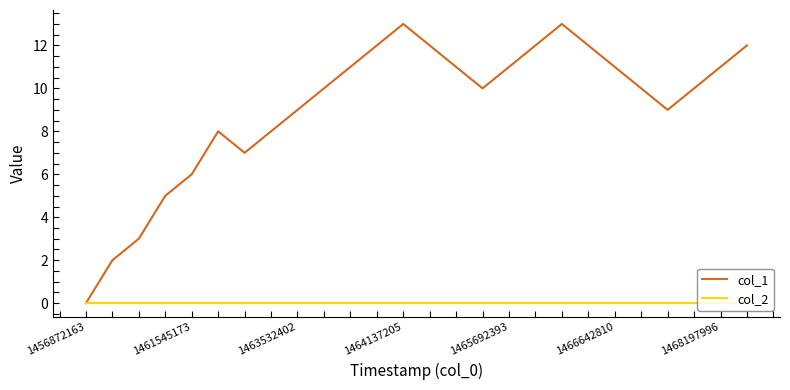

What is the greatest value displayed?

13